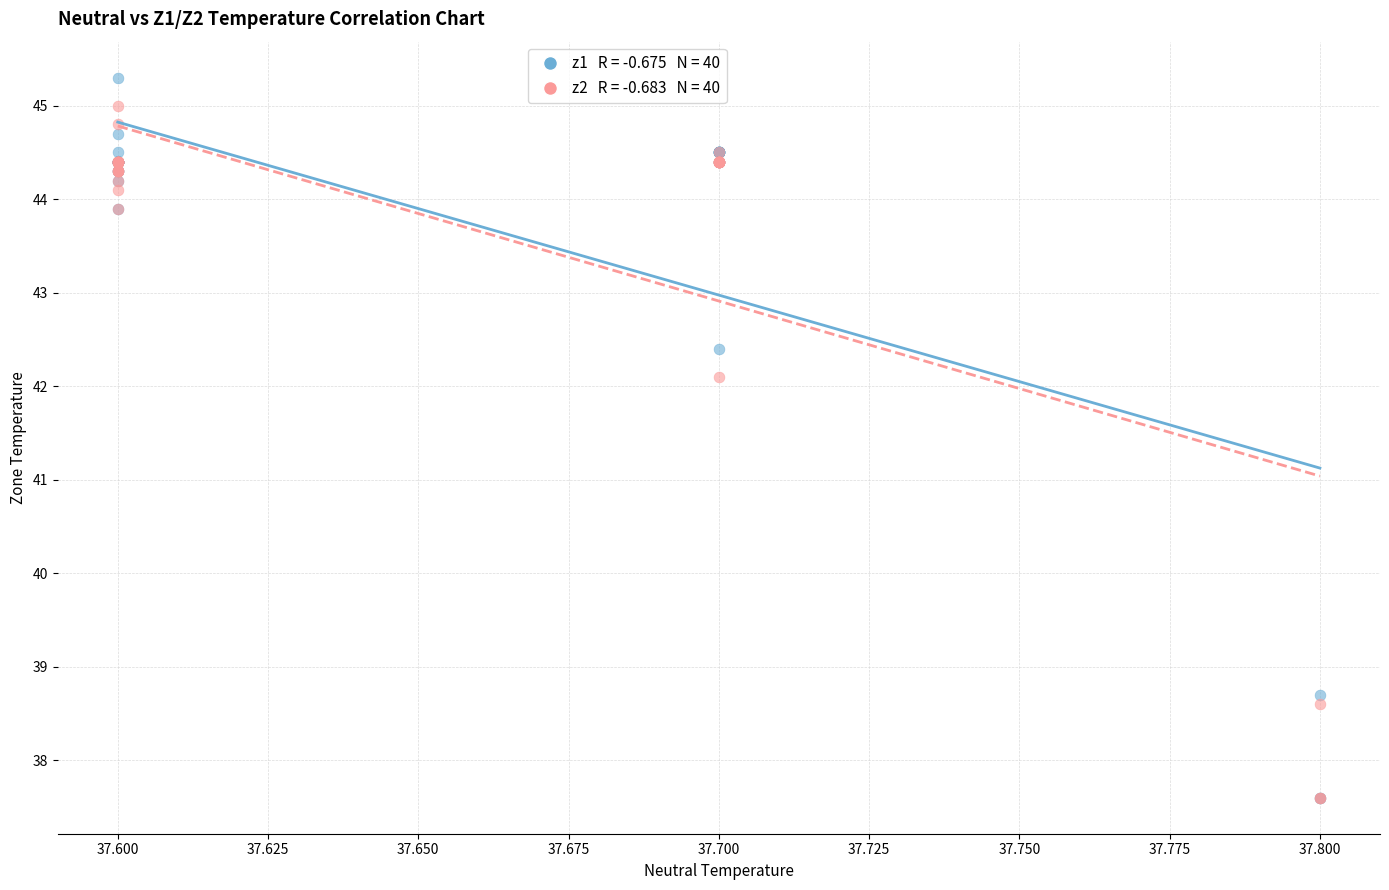

Across all series, what Y value is closest to 41?

42.1